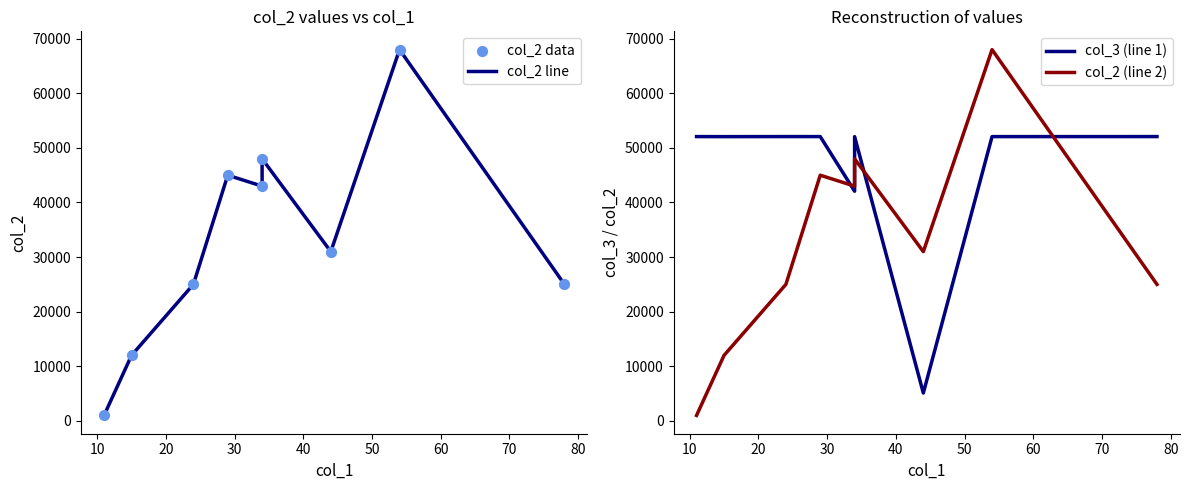

What are all the series names shown in the legend?

col_2 line, col_2 data, col_3 (line 1), col_2 (line 2)